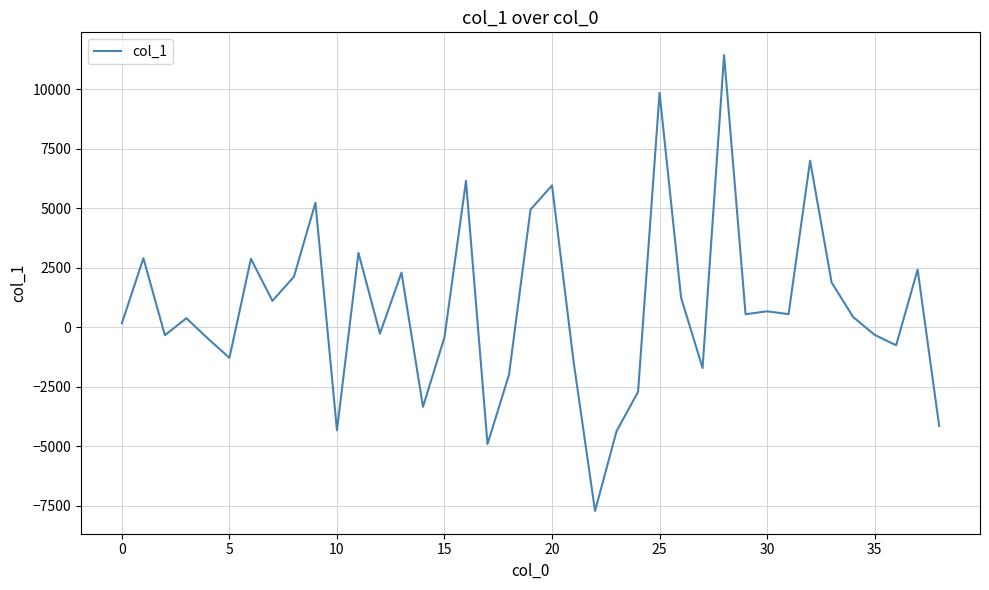

What is the minimum value shown in the chart?

-7725.0